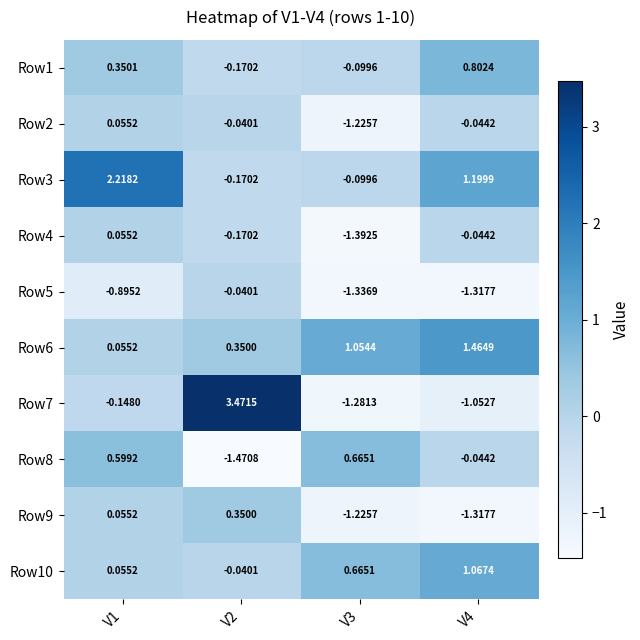

Is the value of Row2 at V2 greater than the value of Row8 at V3?

No